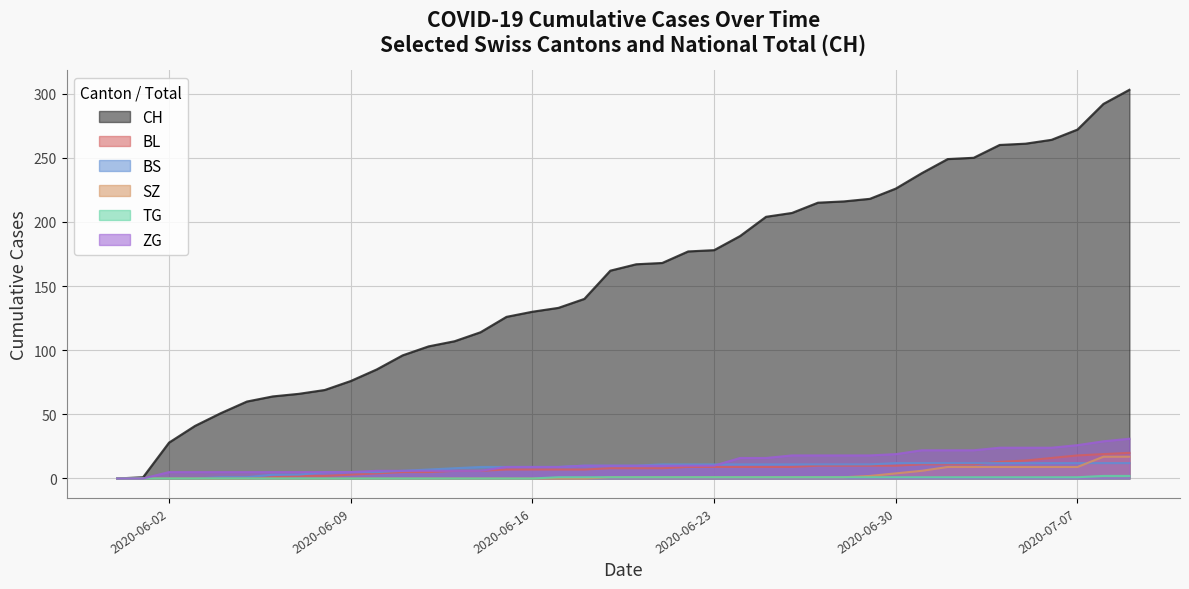

What is the value of the ZG point at the 27th from the left?

18